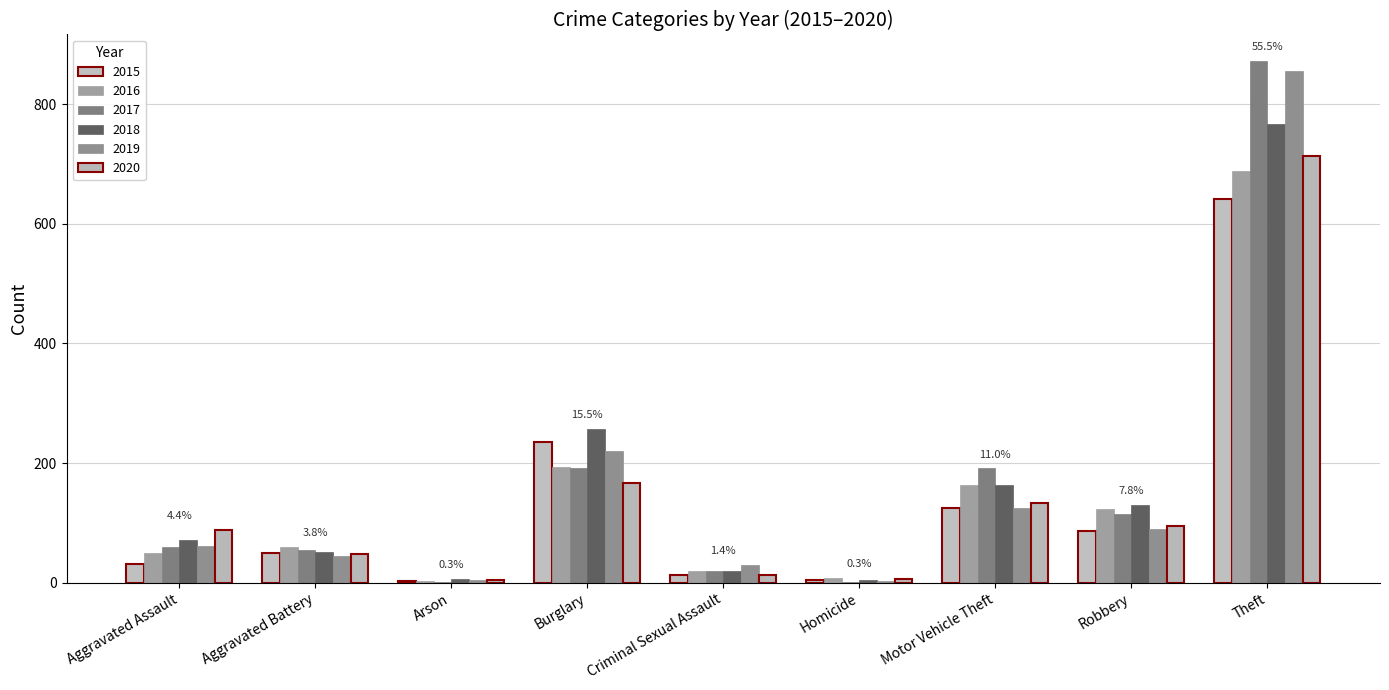

What are all the series names shown in the legend?

2015, 2016, 2017, 2018, 2019, 2020